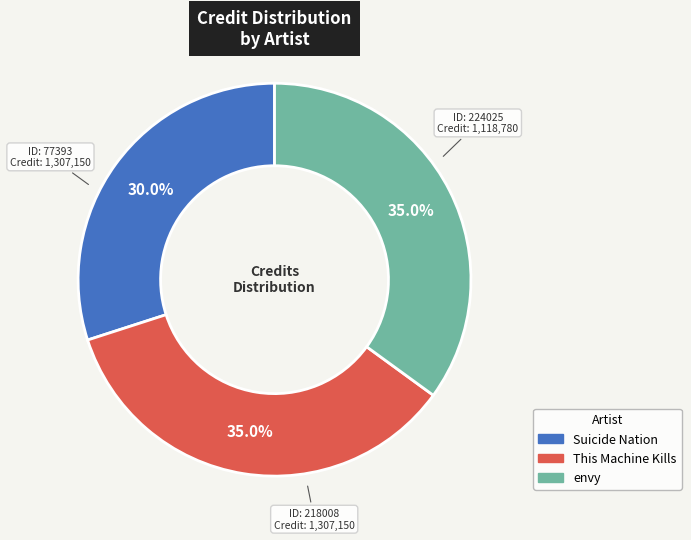

Which slice is the smallest?

Suicide Nation